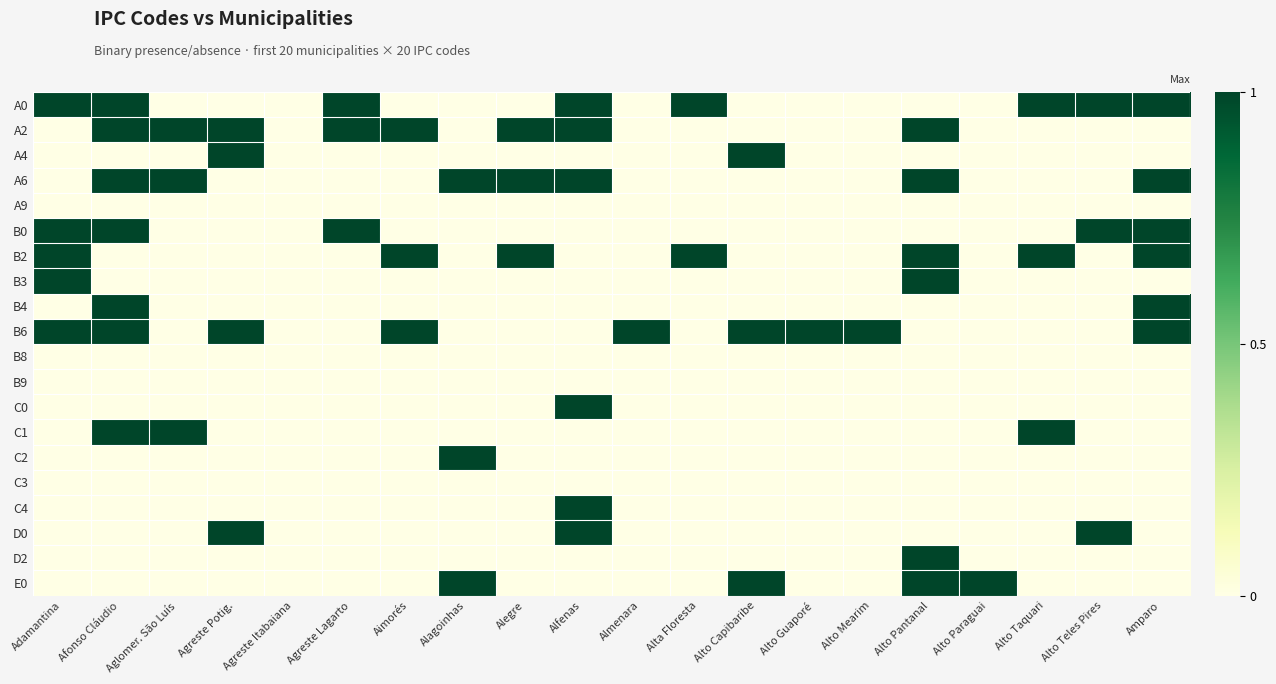

Reading right to left, extract all data points from this chart.

A0: Amparo=1	Alto Teles Pires=1	Alto Taquari=1	Alto Paraguai=0	Alto Pantanal=0	Alto Mearim=0	Alto Guaporé=0	Alto Capibaribe=0	Alta Floresta=1	Almenara=0	Alfenas=1	Alegre=0	Alagoinhas=0	Aimorés=0	Agreste Lagarto=1	Agreste Itabaiana=0	Agreste Potig.=0	Aglomer. São Luís=0	Afonso Cláudio=1	Adamantina=1
A2: Amparo=0	Alto Teles Pires=0	Alto Taquari=0	Alto Paraguai=0	Alto Pantanal=1	Alto Mearim=0	Alto Guaporé=0	Alto Capibaribe=0	Alta Floresta=0	Almenara=0	Alfenas=1	Alegre=1	Alagoinhas=0	Aimorés=1	Agreste Lagarto=1	Agreste Itabaiana=0	Agreste Potig.=1	Aglomer. São Luís=1	Afonso Cláudio=1	Adamantina=0
A4: Amparo=0	Alto Teles Pires=0	Alto Taquari=0	Alto Paraguai=0	Alto Pantanal=0	Alto Mearim=0	Alto Guaporé=0	Alto Capibaribe=1	Alta Floresta=0	Almenara=0	Alfenas=0	Alegre=0	Alagoinhas=0	Aimorés=0	Agreste Lagarto=0	Agreste Itabaiana=0	Agreste Potig.=1	Aglomer. São Luís=0	Afonso Cláudio=0	Adamantina=0
A6: Amparo=1	Alto Teles Pires=0	Alto Taquari=0	Alto Paraguai=0	Alto Pantanal=1	Alto Mearim=0	Alto Guaporé=0	Alto Capibaribe=0	Alta Floresta=0	Almenara=0	Alfenas=1	Alegre=1	Alagoinhas=1	Aimorés=0	Agreste Lagarto=0	Agreste Itabaiana=0	Agreste Potig.=0	Aglomer. São Luís=1	Afonso Cláudio=1	Adamantina=0
A9: Amparo=0	Alto Teles Pires=0	Alto Taquari=0	Alto Paraguai=0	Alto Pantanal=0	Alto Mearim=0	Alto Guaporé=0	Alto Capibaribe=0	Alta Floresta=0	Almenara=0	Alfenas=0	Alegre=0	Alagoinhas=0	Aimorés=0	Agreste Lagarto=0	Agreste Itabaiana=0	Agreste Potig.=0	Aglomer. São Luís=0	Afonso Cláudio=0	Adamantina=0
B0: Amparo=1	Alto Teles Pires=1	Alto Taquari=0	Alto Paraguai=0	Alto Pantanal=0	Alto Mearim=0	Alto Guaporé=0	Alto Capibaribe=0	Alta Floresta=0	Almenara=0	Alfenas=0	Alegre=0	Alagoinhas=0	Aimorés=0	Agreste Lagarto=1	Agreste Itabaiana=0	Agreste Potig.=0	Aglomer. São Luís=0	Afonso Cláudio=1	Adamantina=1
B2: Amparo=1	Alto Teles Pires=0	Alto Taquari=1	Alto Paraguai=0	Alto Pantanal=1	Alto Mearim=0	Alto Guaporé=0	Alto Capibaribe=0	Alta Floresta=1	Almenara=0	Alfenas=0	Alegre=1	Alagoinhas=0	Aimorés=1	Agreste Lagarto=0	Agreste Itabaiana=0	Agreste Potig.=0	Aglomer. São Luís=0	Afonso Cláudio=0	Adamantina=1
B3: Amparo=0	Alto Teles Pires=0	Alto Taquari=0	Alto Paraguai=0	Alto Pantanal=1	Alto Mearim=0	Alto Guaporé=0	Alto Capibaribe=0	Alta Floresta=0	Almenara=0	Alfenas=0	Alegre=0	Alagoinhas=0	Aimorés=0	Agreste Lagarto=0	Agreste Itabaiana=0	Agreste Potig.=0	Aglomer. São Luís=0	Afonso Cláudio=0	Adamantina=1
B4: Amparo=1	Alto Teles Pires=0	Alto Taquari=0	Alto Paraguai=0	Alto Pantanal=0	Alto Mearim=0	Alto Guaporé=0	Alto Capibaribe=0	Alta Floresta=0	Almenara=0	Alfenas=0	Alegre=0	Alagoinhas=0	Aimorés=0	Agreste Lagarto=0	Agreste Itabaiana=0	Agreste Potig.=0	Aglomer. São Luís=0	Afonso Cláudio=1	Adamantina=0
B6: Amparo=1	Alto Teles Pires=0	Alto Taquari=0	Alto Paraguai=0	Alto Pantanal=0	Alto Mearim=1	Alto Guaporé=1	Alto Capibaribe=1	Alta Floresta=0	Almenara=1	Alfenas=0	Alegre=0	Alagoinhas=0	Aimorés=1	Agreste Lagarto=0	Agreste Itabaiana=0	Agreste Potig.=1	Aglomer. São Luís=0	Afonso Cláudio=1	Adamantina=1
B8: Amparo=0	Alto Teles Pires=0	Alto Taquari=0	Alto Paraguai=0	Alto Pantanal=0	Alto Mearim=0	Alto Guaporé=0	Alto Capibaribe=0	Alta Floresta=0	Almenara=0	Alfenas=0	Alegre=0	Alagoinhas=0	Aimorés=0	Agreste Lagarto=0	Agreste Itabaiana=0	Agreste Potig.=0	Aglomer. São Luís=0	Afonso Cláudio=0	Adamantina=0
B9: Amparo=0	Alto Teles Pires=0	Alto Taquari=0	Alto Paraguai=0	Alto Pantanal=0	Alto Mearim=0	Alto Guaporé=0	Alto Capibaribe=0	Alta Floresta=0	Almenara=0	Alfenas=0	Alegre=0	Alagoinhas=0	Aimorés=0	Agreste Lagarto=0	Agreste Itabaiana=0	Agreste Potig.=0	Aglomer. São Luís=0	Afonso Cláudio=0	Adamantina=0
C0: Amparo=0	Alto Teles Pires=0	Alto Taquari=0	Alto Paraguai=0	Alto Pantanal=0	Alto Mearim=0	Alto Guaporé=0	Alto Capibaribe=0	Alta Floresta=0	Almenara=0	Alfenas=1	Alegre=0	Alagoinhas=0	Aimorés=0	Agreste Lagarto=0	Agreste Itabaiana=0	Agreste Potig.=0	Aglomer. São Luís=0	Afonso Cláudio=0	Adamantina=0
C1: Amparo=0	Alto Teles Pires=0	Alto Taquari=1	Alto Paraguai=0	Alto Pantanal=0	Alto Mearim=0	Alto Guaporé=0	Alto Capibaribe=0	Alta Floresta=0	Almenara=0	Alfenas=0	Alegre=0	Alagoinhas=0	Aimorés=0	Agreste Lagarto=0	Agreste Itabaiana=0	Agreste Potig.=0	Aglomer. São Luís=1	Afonso Cláudio=1	Adamantina=0
C2: Amparo=0	Alto Teles Pires=0	Alto Taquari=0	Alto Paraguai=0	Alto Pantanal=0	Alto Mearim=0	Alto Guaporé=0	Alto Capibaribe=0	Alta Floresta=0	Almenara=0	Alfenas=0	Alegre=0	Alagoinhas=1	Aimorés=0	Agreste Lagarto=0	Agreste Itabaiana=0	Agreste Potig.=0	Aglomer. São Luís=0	Afonso Cláudio=0	Adamantina=0
C3: Amparo=0	Alto Teles Pires=0	Alto Taquari=0	Alto Paraguai=0	Alto Pantanal=0	Alto Mearim=0	Alto Guaporé=0	Alto Capibaribe=0	Alta Floresta=0	Almenara=0	Alfenas=0	Alegre=0	Alagoinhas=0	Aimorés=0	Agreste Lagarto=0	Agreste Itabaiana=0	Agreste Potig.=0	Aglomer. São Luís=0	Afonso Cláudio=0	Adamantina=0
C4: Amparo=0	Alto Teles Pires=0	Alto Taquari=0	Alto Paraguai=0	Alto Pantanal=0	Alto Mearim=0	Alto Guaporé=0	Alto Capibaribe=0	Alta Floresta=0	Almenara=0	Alfenas=1	Alegre=0	Alagoinhas=0	Aimorés=0	Agreste Lagarto=0	Agreste Itabaiana=0	Agreste Potig.=0	Aglomer. São Luís=0	Afonso Cláudio=0	Adamantina=0
D0: Amparo=0	Alto Teles Pires=1	Alto Taquari=0	Alto Paraguai=0	Alto Pantanal=0	Alto Mearim=0	Alto Guaporé=0	Alto Capibaribe=0	Alta Floresta=0	Almenara=0	Alfenas=1	Alegre=0	Alagoinhas=0	Aimorés=0	Agreste Lagarto=0	Agreste Itabaiana=0	Agreste Potig.=1	Aglomer. São Luís=0	Afonso Cláudio=0	Adamantina=0
D2: Amparo=0	Alto Teles Pires=0	Alto Taquari=0	Alto Paraguai=0	Alto Pantanal=1	Alto Mearim=0	Alto Guaporé=0	Alto Capibaribe=0	Alta Floresta=0	Almenara=0	Alfenas=0	Alegre=0	Alagoinhas=0	Aimorés=0	Agreste Lagarto=0	Agreste Itabaiana=0	Agreste Potig.=0	Aglomer. São Luís=0	Afonso Cláudio=0	Adamantina=0
E0: Amparo=0	Alto Teles Pires=0	Alto Taquari=0	Alto Paraguai=1	Alto Pantanal=1	Alto Mearim=0	Alto Guaporé=0	Alto Capibaribe=1	Alta Floresta=0	Almenara=0	Alfenas=0	Alegre=0	Alagoinhas=1	Aimorés=0	Agreste Lagarto=0	Agreste Itabaiana=0	Agreste Potig.=0	Aglomer. São Luís=0	Afonso Cláudio=0	Adamantina=0